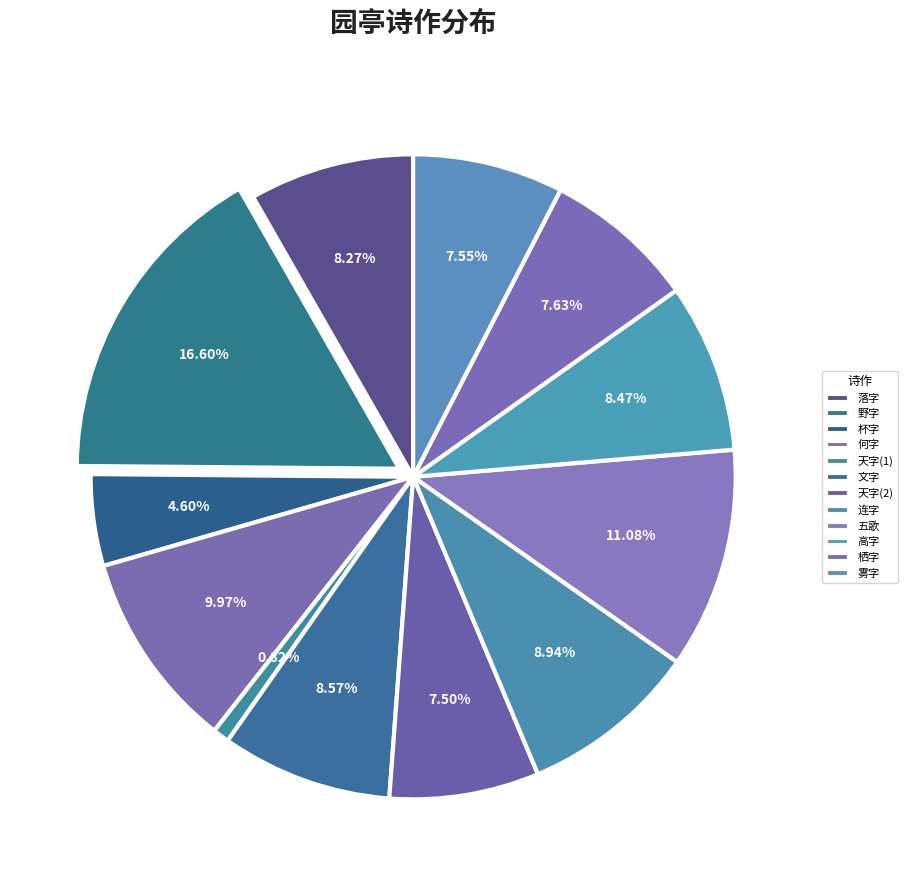

How many slices are in this pie chart?

12